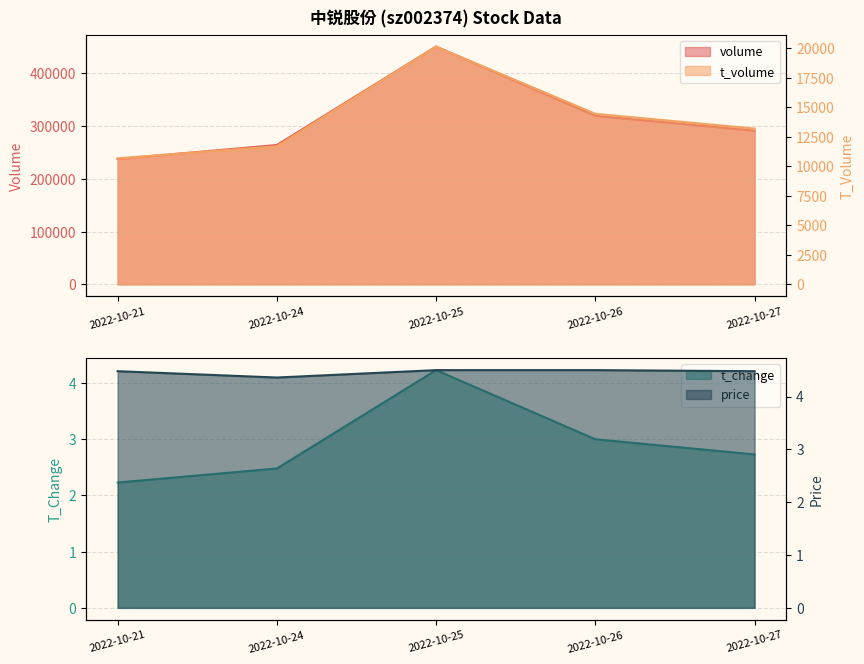

Does the chart display data point markers on the line(s)?

No